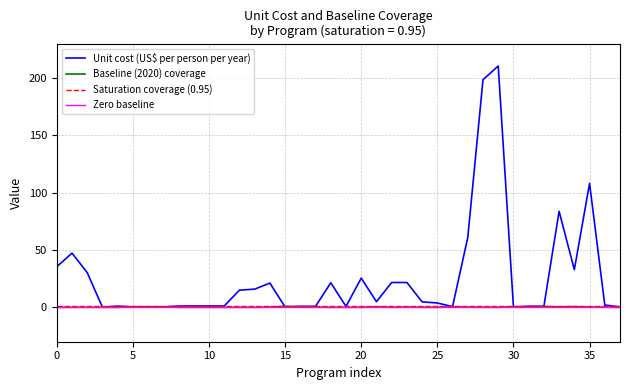

What is the difference between the second highest and second lowest values in the baseline_coverage series?

0.7